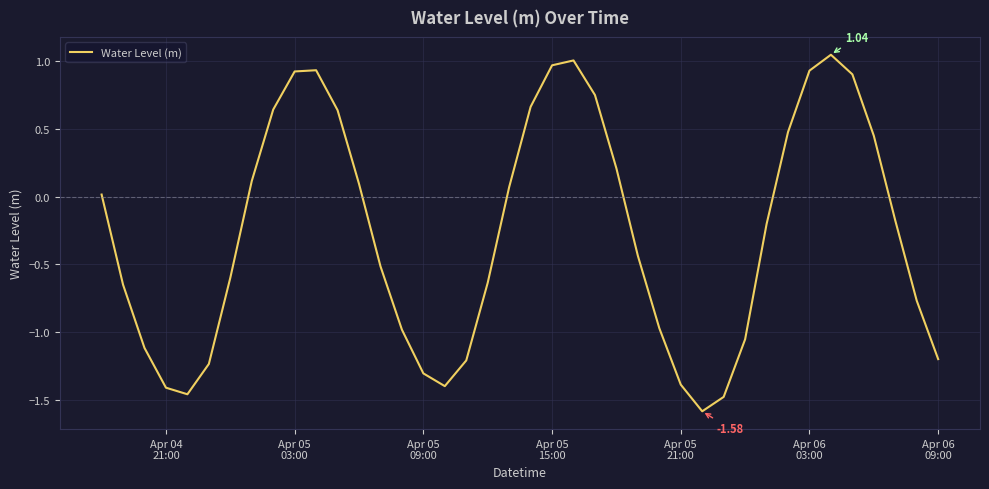

What is the difference between the maximum and minimum values?

2.6